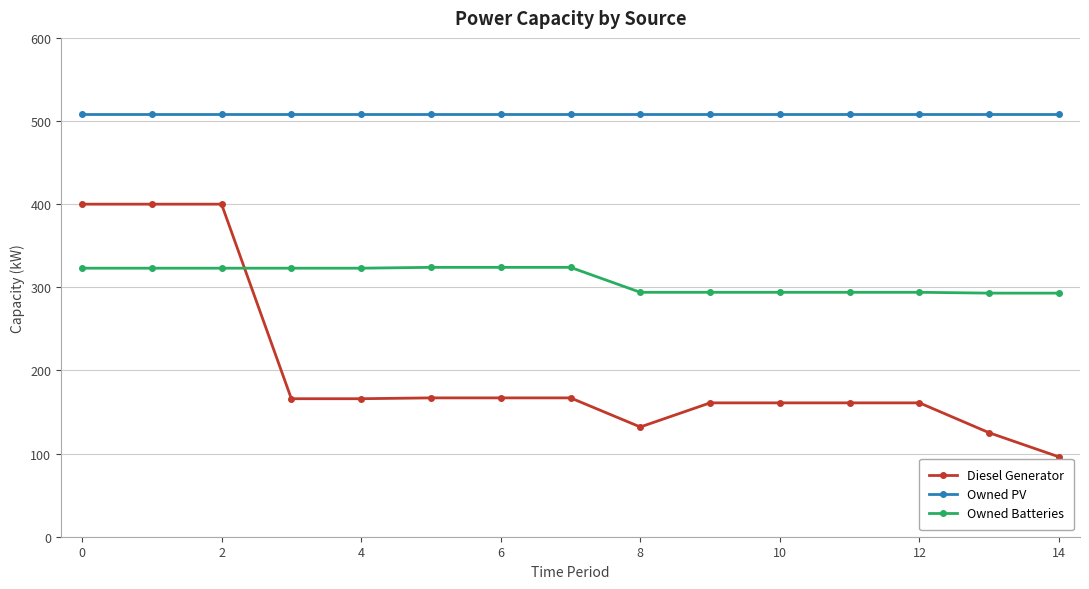

At how many categories does at least one series exceed 423?

15